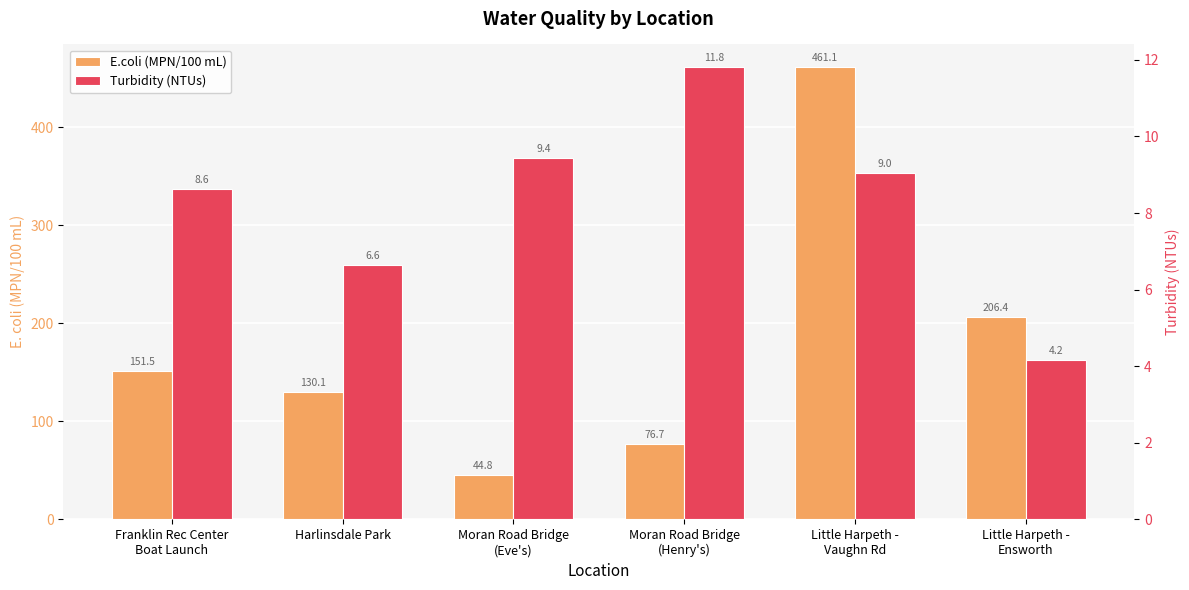

Which series has the widest spread of values?

E.coli (MPN/100 mL)